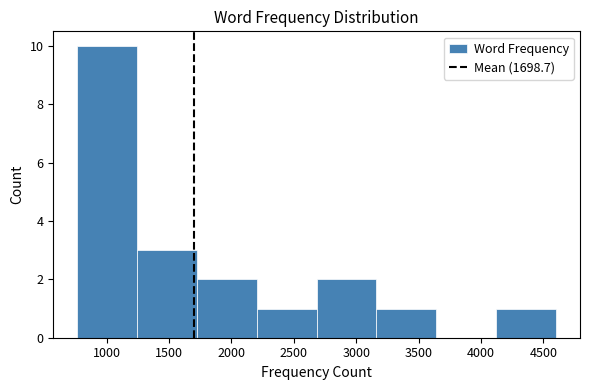

Reading left to right, list every bar in this chart as the range it spans on the x-axis followed by its height. Neither the bar edges nor the heights are printed on the chart, so give them approximately, as read against the axes.

750 to 1250: 10
1250 to 1700: 3
1700 to 2200: 2
2200 to 2700: 1
2700 to 3150: 2
3150 to 3650: 1
3650 to 4100: 0
4100 to 4600: 1